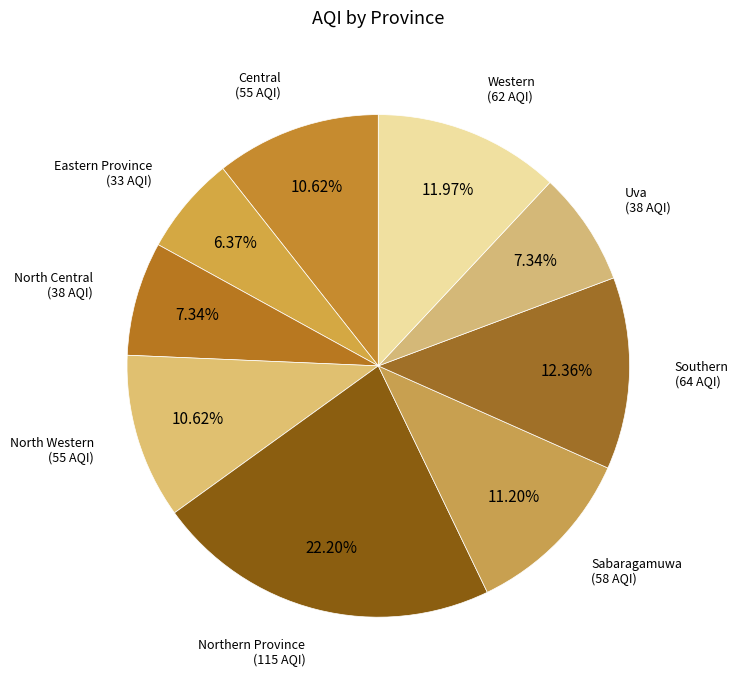

How many segments does this pie chart have?

9